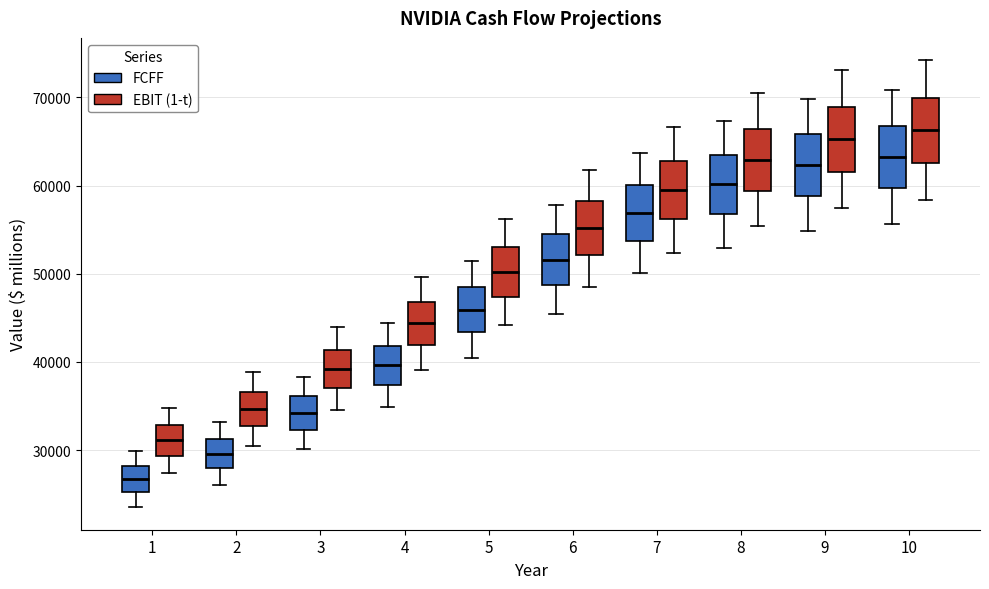

Reading left to right, transcribe this box plot: for each box, give where its median line is, the range the box spans, and where its two whiskers end, as read against the y-axis. The values are not printed on the chart, so give them approximately, as read against the axis.

1 (FCFF): median 27000, box 25000 to 28000, whiskers 23000 to 30000
1 (EBIT (1-t)): median 31000, box 29000 to 33000, whiskers 27000 to 35000
2 (FCFF): median 30000, box 28000 to 31000, whiskers 26000 to 33000
2 (EBIT (1-t)): median 35000, box 33000 to 37000, whiskers 30000 to 39000
3 (FCFF): median 34000, box 32000 to 36000, whiskers 30000 to 38000
3 (EBIT (1-t)): median 39000, box 37000 to 41000, whiskers 35000 to 44000
4 (FCFF): median 40000, box 37000 to 42000, whiskers 35000 to 44000
4 (EBIT (1-t)): median 44000, box 42000 to 47000, whiskers 39000 to 50000
5 (FCFF): median 46000, box 43000 to 48000, whiskers 40000 to 51000
5 (EBIT (1-t)): median 50000, box 47000 to 53000, whiskers 44000 to 56000
6 (FCFF): median 52000, box 49000 to 54000, whiskers 45000 to 58000
6 (EBIT (1-t)): median 55000, box 52000 to 58000, whiskers 49000 to 62000
7 (FCFF): median 57000, box 54000 to 60000, whiskers 50000 to 64000
7 (EBIT (1-t)): median 59000, box 56000 to 63000, whiskers 52000 to 67000
8 (FCFF): median 60000, box 57000 to 64000, whiskers 53000 to 67000
8 (EBIT (1-t)): median 63000, box 59000 to 66000, whiskers 55000 to 70000
9 (FCFF): median 62000, box 59000 to 66000, whiskers 55000 to 70000
9 (EBIT (1-t)): median 65000, box 62000 to 69000, whiskers 57000 to 73000
10 (FCFF): median 63000, box 60000 to 67000, whiskers 56000 to 71000
10 (EBIT (1-t)): median 66000, box 63000 to 70000, whiskers 58000 to 74000